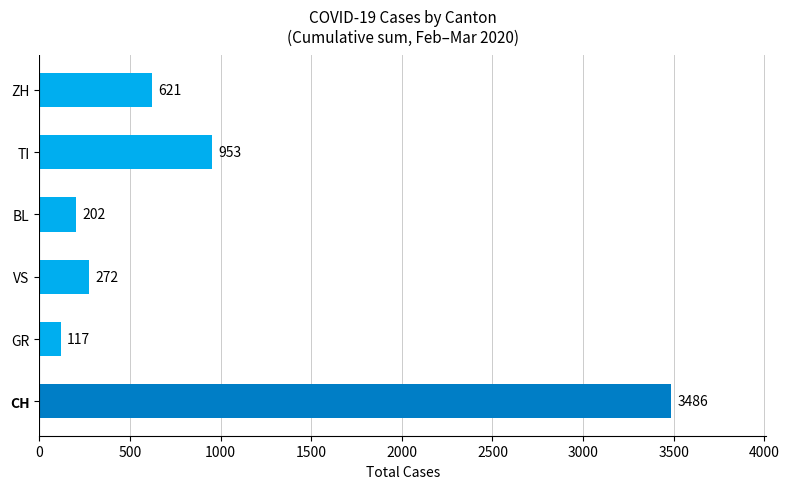

What is the change in value from GR to ZH?

+504